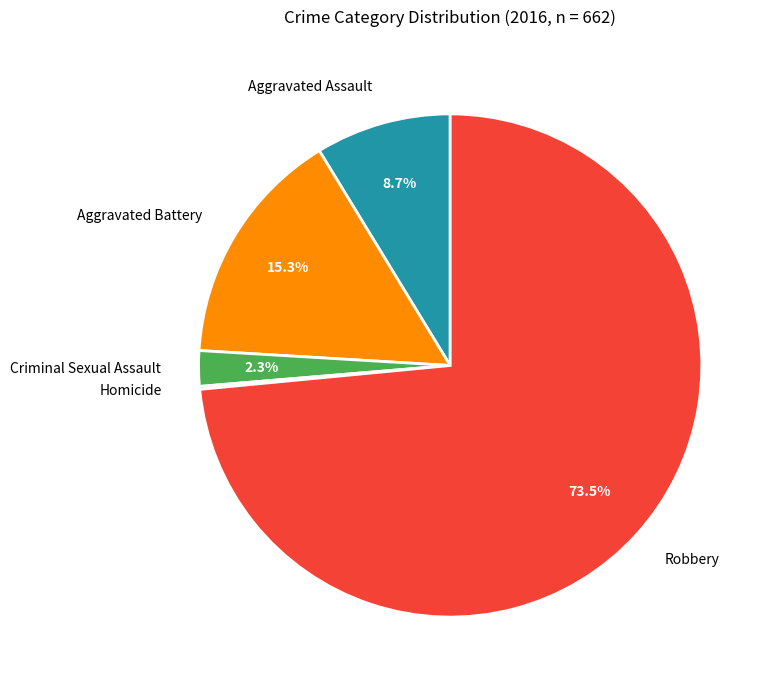

Do Aggravated Assault and Aggravated Battery together represent more than half of the pie?

No